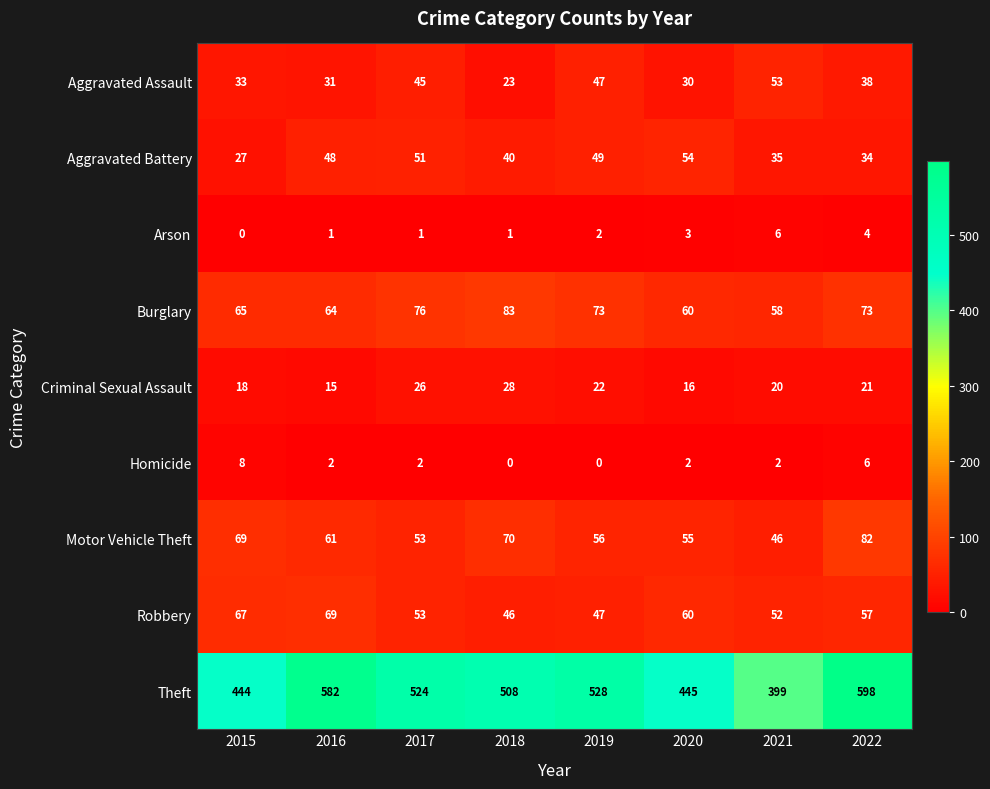

The Motor Vehicle Theft series shows 68 at 2021. True or false?

False